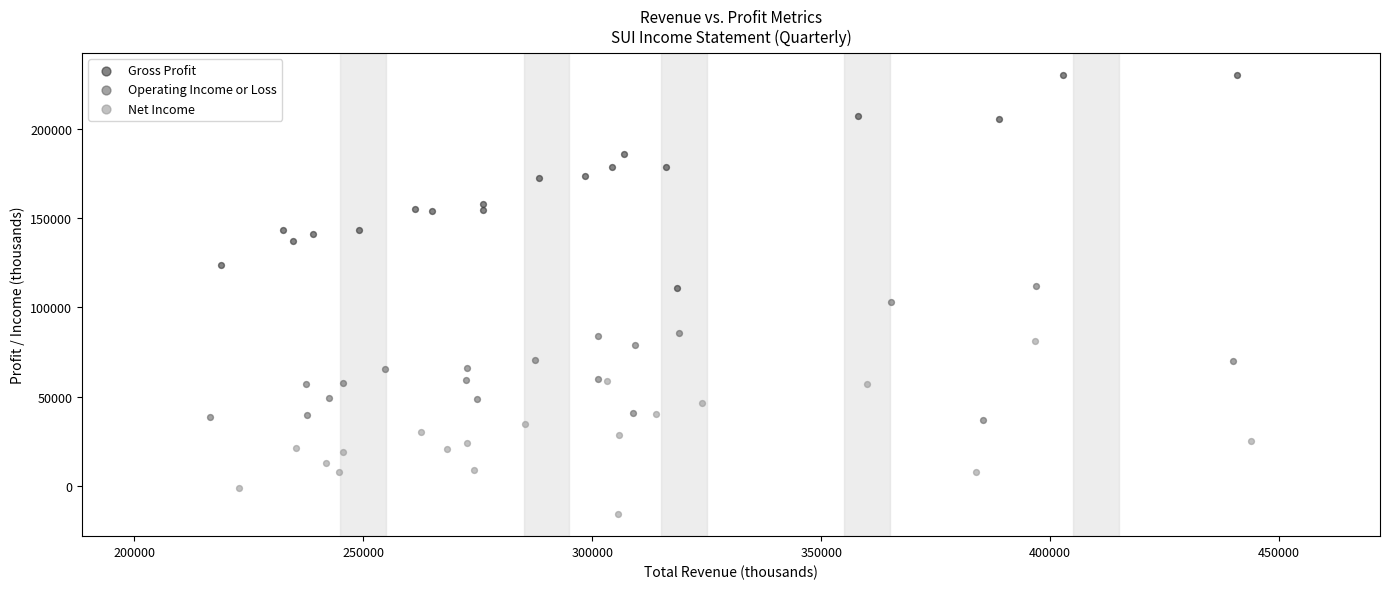

Which series has the widest spread of Y values?

Gross Profit